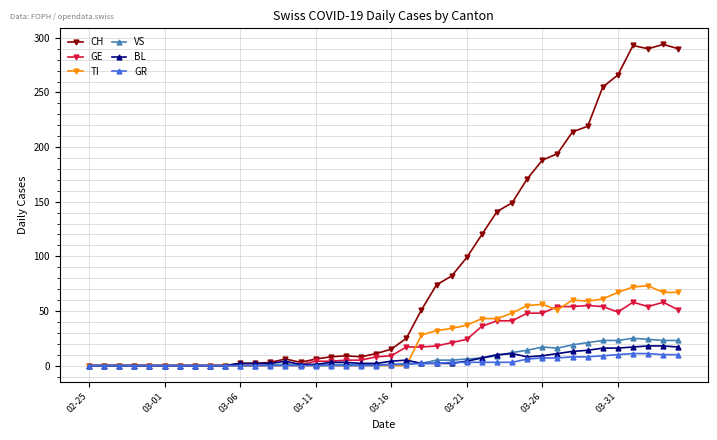

What is the maximum value for TI?

73